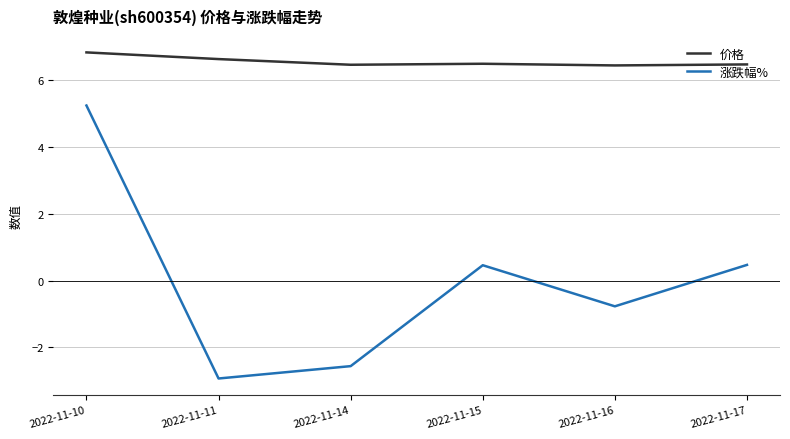

True or false: 涨跌幅% and 价格 cross at least once.

False